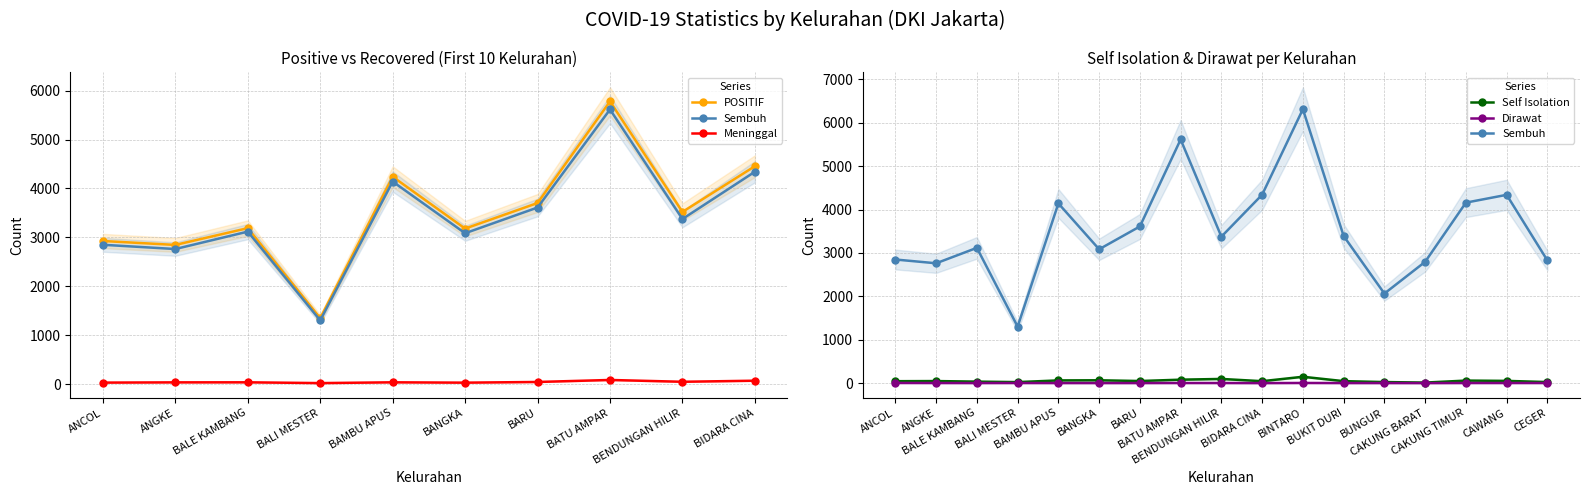

Is it true that Dirawat equals 2 at BALI MESTER?

True